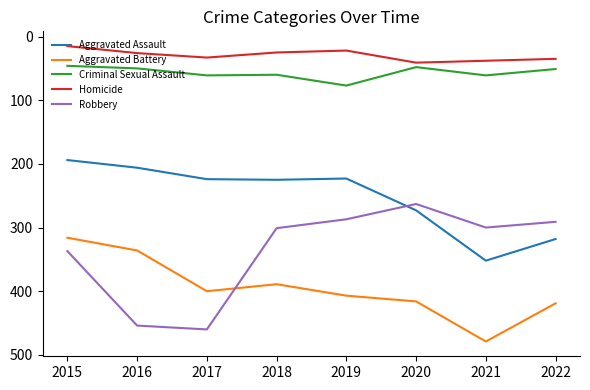

What are all the series names shown in the legend?

Aggravated Assault, Aggravated Battery, Criminal Sexual Assault, Homicide, Robbery